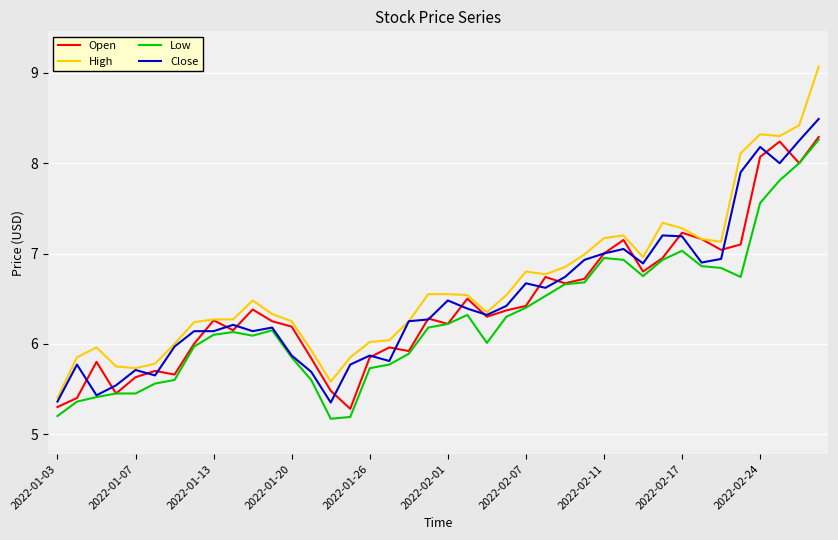

True or false: High and Low intersect in this chart.

False